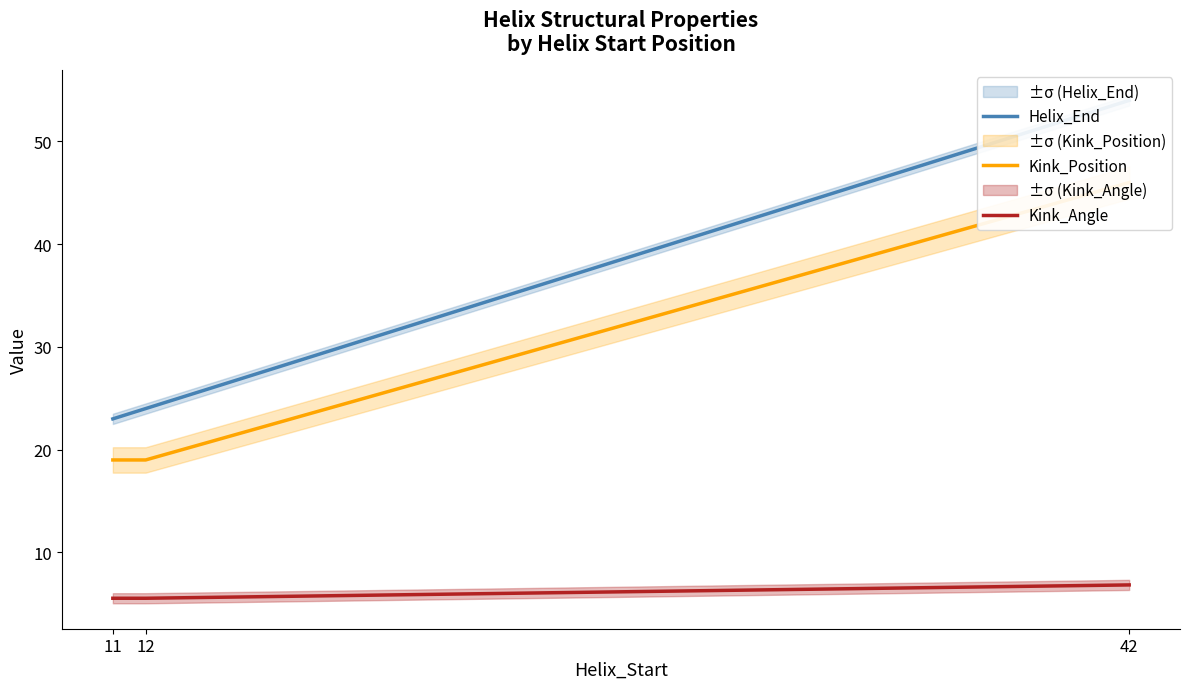

Is it true that Kink_Angle equals 7.6 at 11?

False